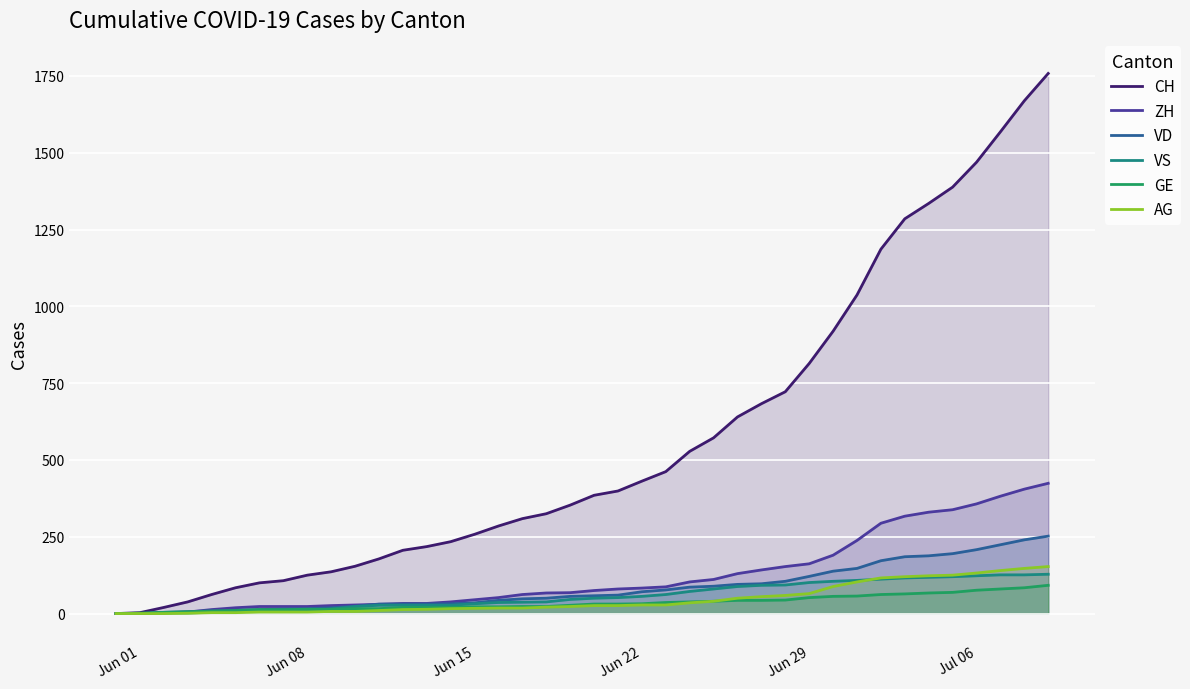

Which series has the largest range (max minus min)?

CH